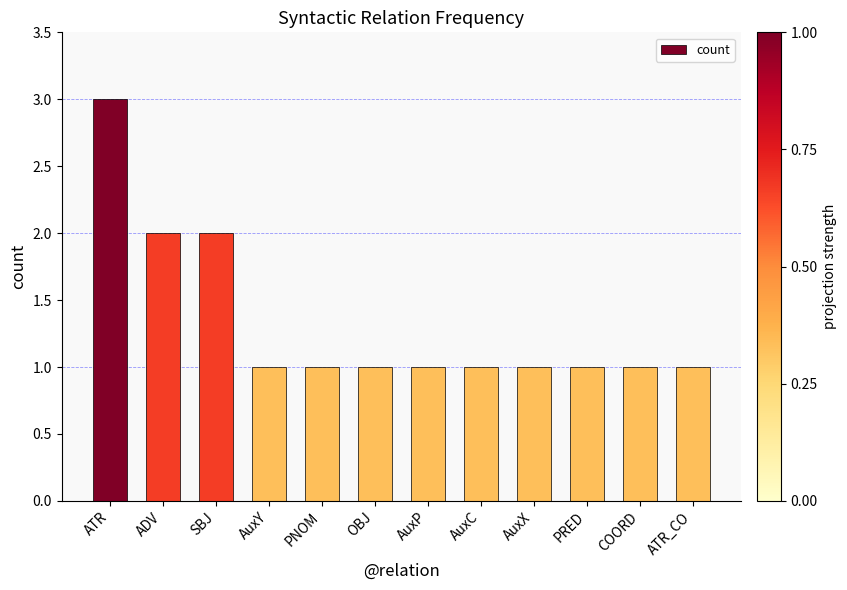

Between PRED and ADV, which is larger?

ADV